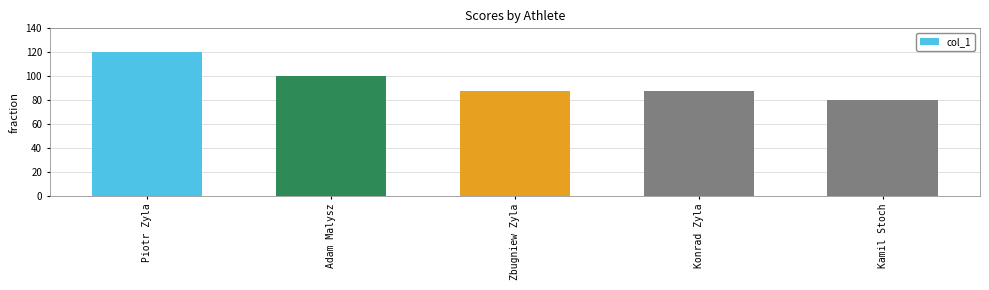

At which label does the data first exceed 88?

Piotr Zyla